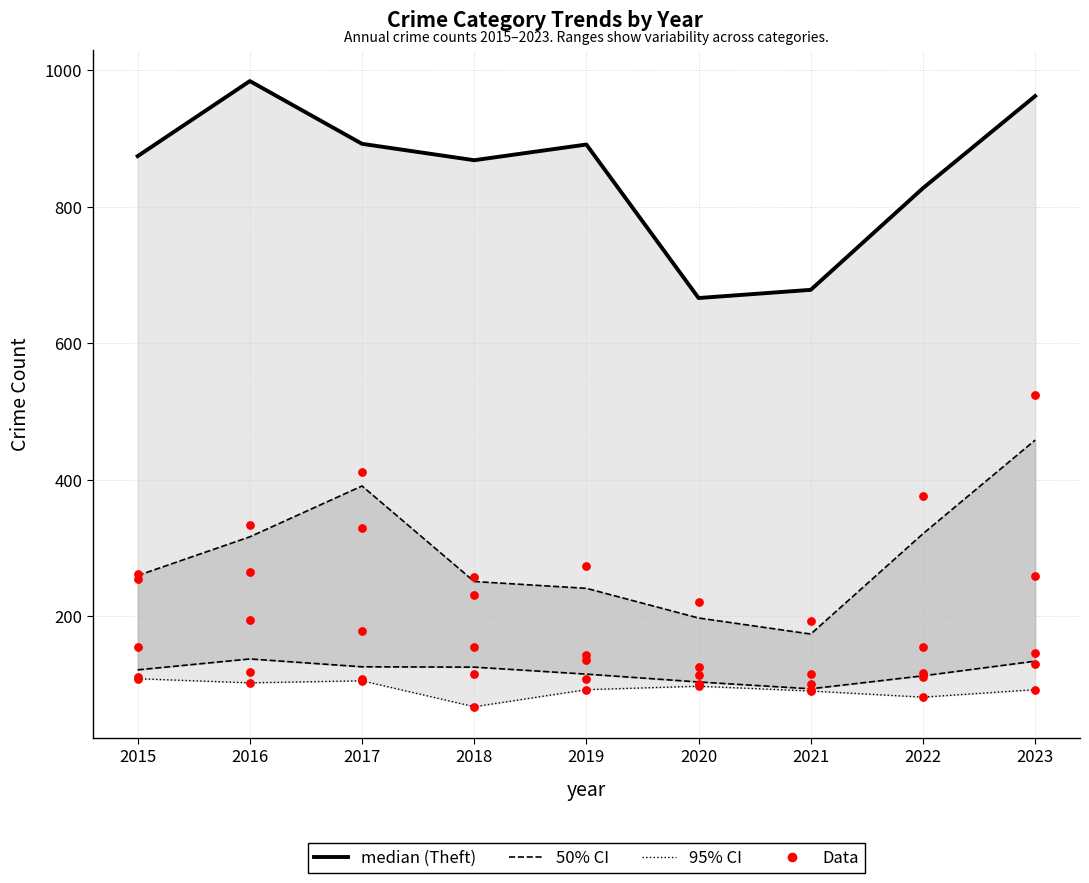

At how many categories does at least one series exceed 251?

9